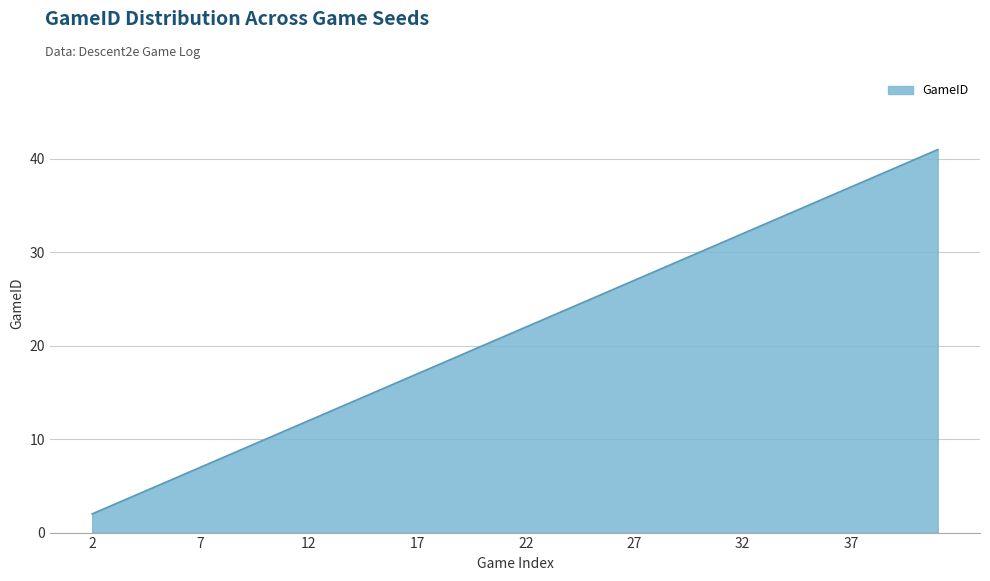

What is the maximum value shown in the chart?

41